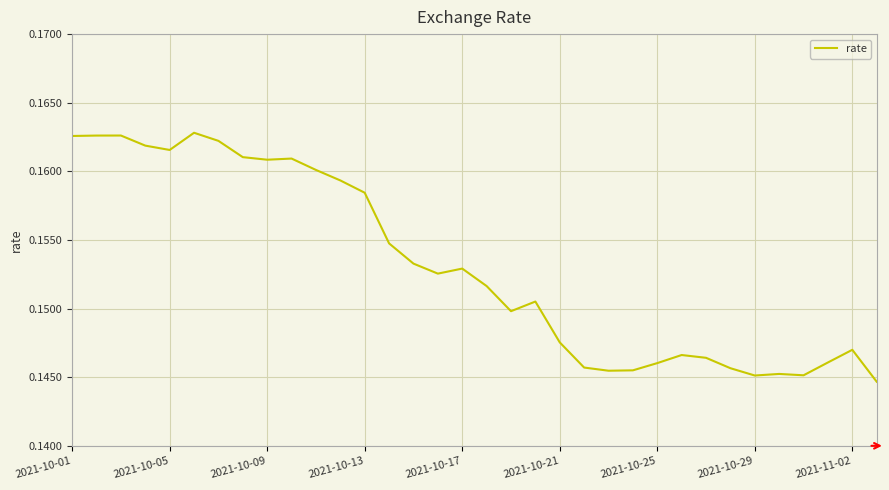

True or false: the data shows 0.3 at 2021-10-05.

False